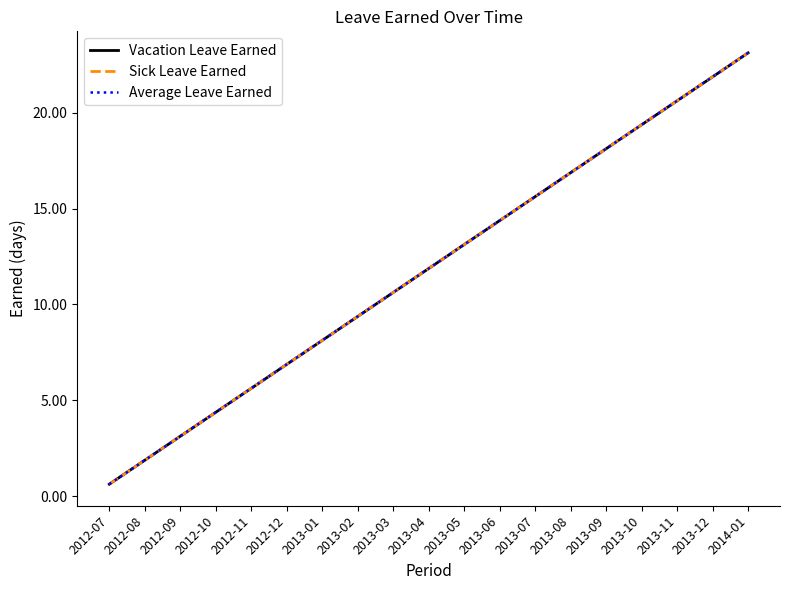

Reading left to right, transcribe all the data shown in this chart.

Vacation Leave Earned: 2012-07=0.6	2012-08=1.9	2012-09=3.1	2012-10=4.4	2012-11=5.6	2012-12=6.9	2013-01=8.1	2013-02=9.4	2013-03=10.6	2013-04=11.9	2013-05=13.1	2013-06=14.4	2013-07=15.6	2013-08=16.9	2013-09=18.1	2013-10=19.4	2013-11=20.6	2013-12=21.9	2014-01=23.1
Sick Leave Earned: 2012-07=0.6	2012-08=1.9	2012-09=3.1	2012-10=4.4	2012-11=5.6	2012-12=6.9	2013-01=8.1	2013-02=9.4	2013-03=10.6	2013-04=11.9	2013-05=13.1	2013-06=14.4	2013-07=15.6	2013-08=16.9	2013-09=18.1	2013-10=19.4	2013-11=20.6	2013-12=21.9	2014-01=23.1
Average Leave Earned: 2012-07=0.6	2012-08=1.9	2012-09=3.1	2012-10=4.4	2012-11=5.6	2012-12=6.9	2013-01=8.1	2013-02=9.4	2013-03=10.6	2013-04=11.9	2013-05=13.1	2013-06=14.4	2013-07=15.6	2013-08=16.9	2013-09=18.1	2013-10=19.4	2013-11=20.6	2013-12=21.9	2014-01=23.1